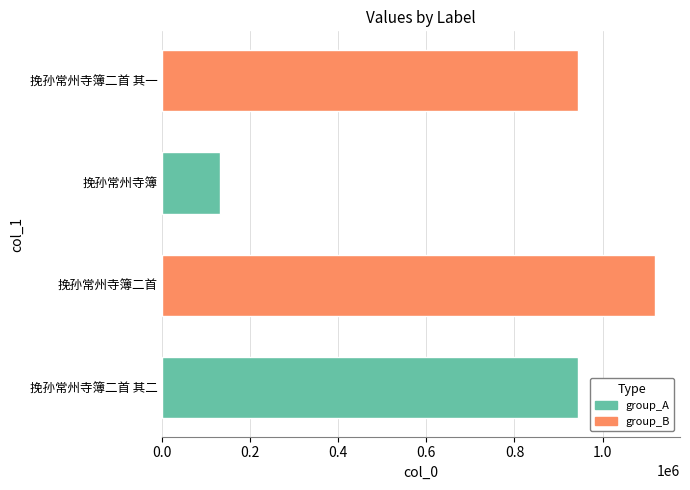

What is the difference between the maximum and minimum values?

989207